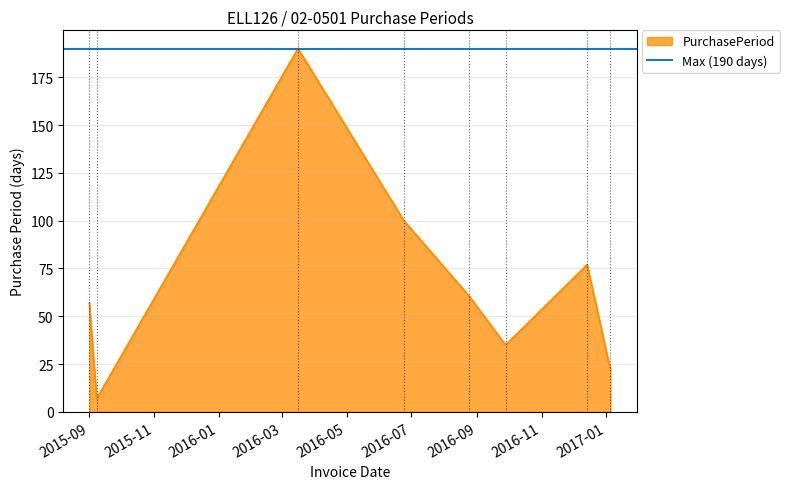

How many values exceed 61?

3